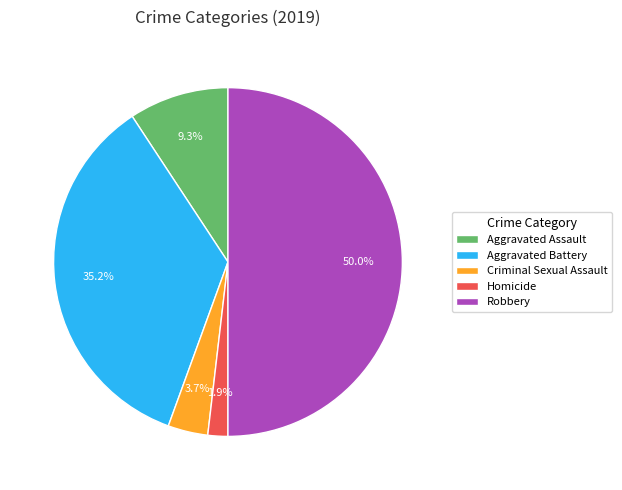

Count the number of slices in the pie.

5